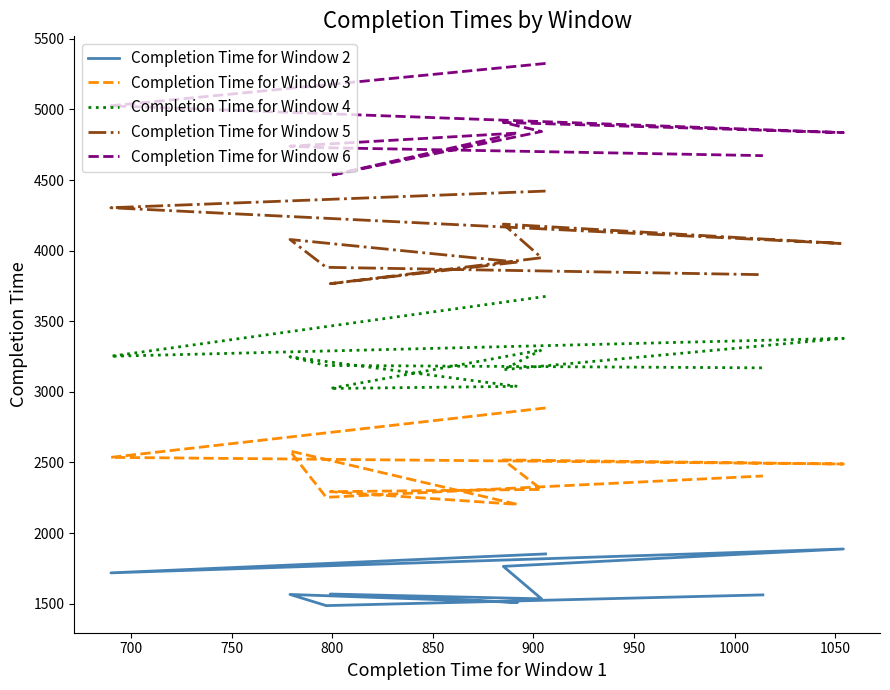

True or false: Completion Time for Window 3 has more than 1 interior local peaks.

True